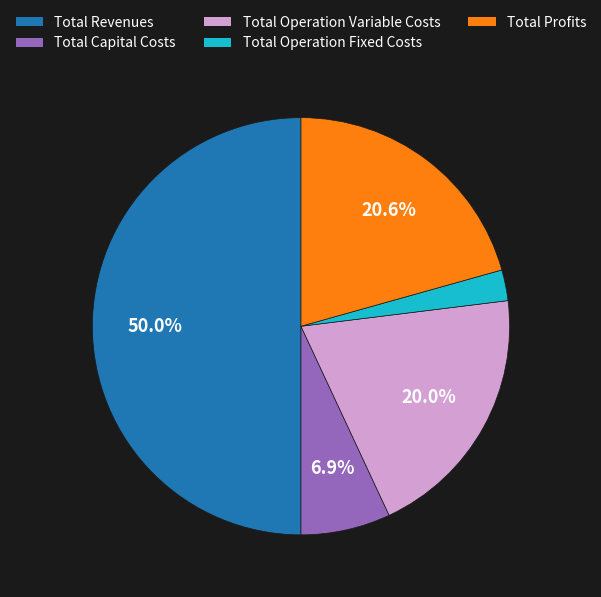

To the nearest percent, what percentage of the pie is Total Revenues?

50%